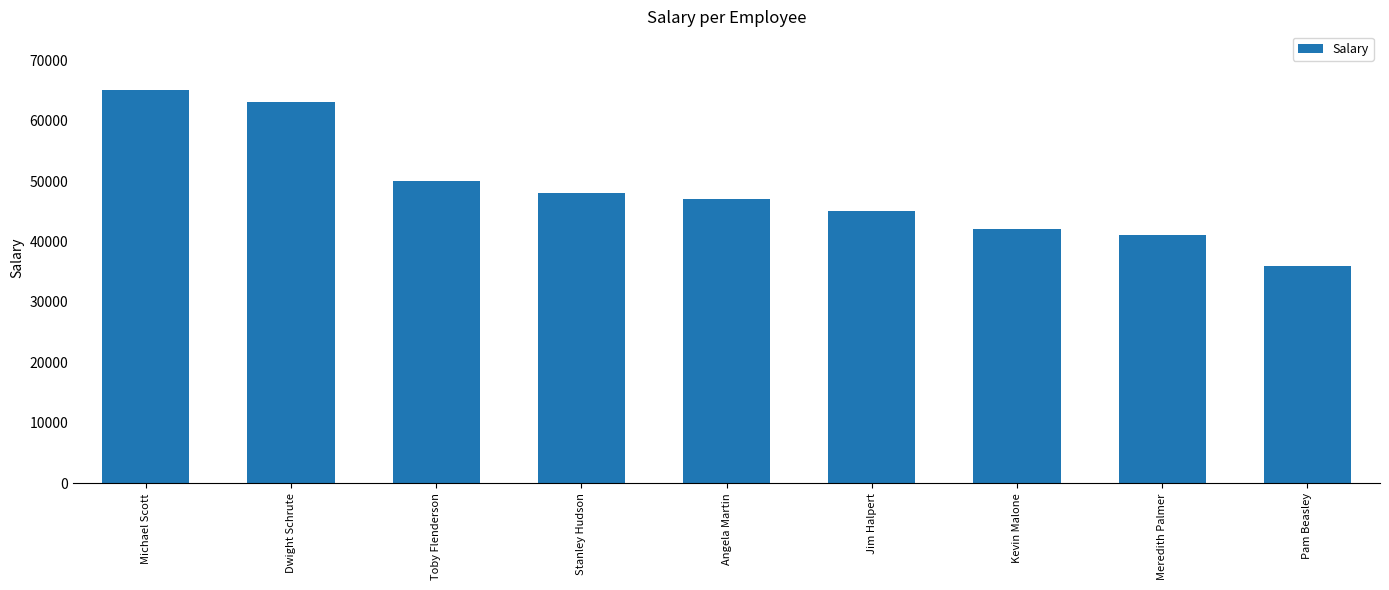

How many bars are there in total?

9